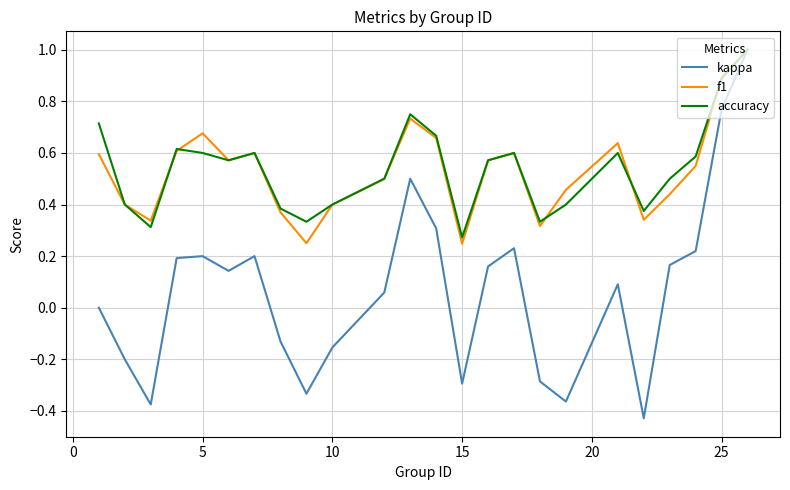

How many lines are shown in the chart?

3